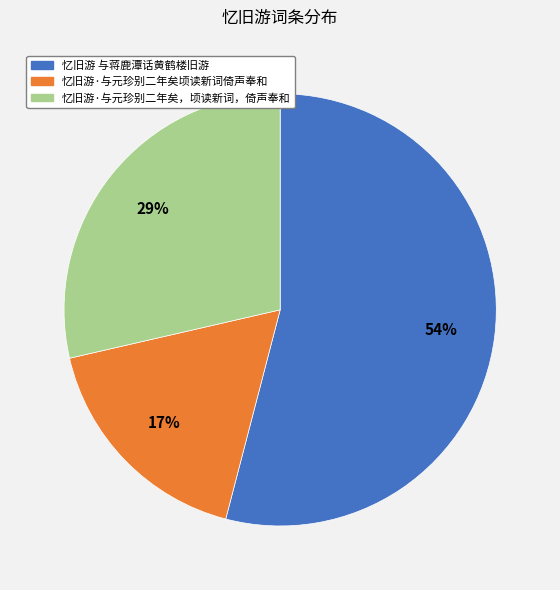

Rank the categories by value from lowest to highest.

忆旧游·与元珍别二年矣顷读新词倚声奉和, 忆旧游·与元珍别二年矣，顷读新词，倚声奉和, 忆旧游 与蒋鹿潭话黄鹤楼旧游